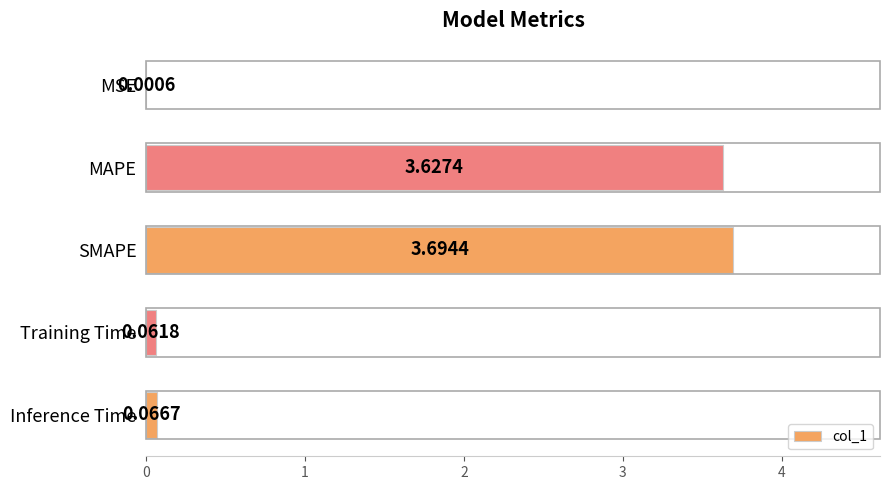

Count the number of categories in the chart.

5